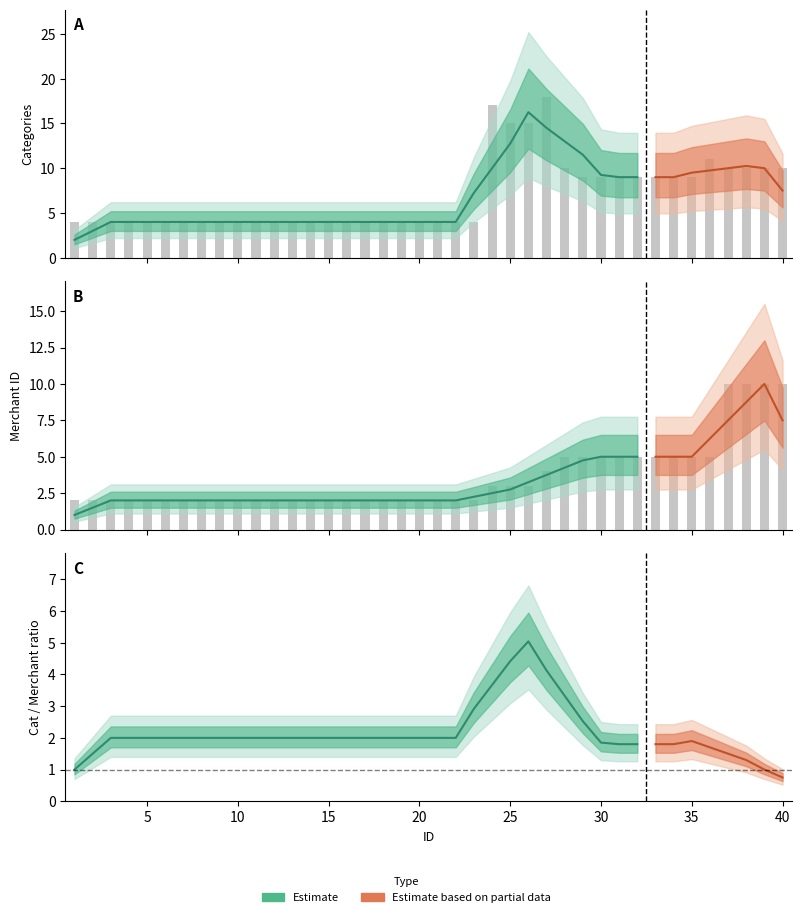

Is the value of categories at 13 greater than the value of merchant_id at 10?

Yes